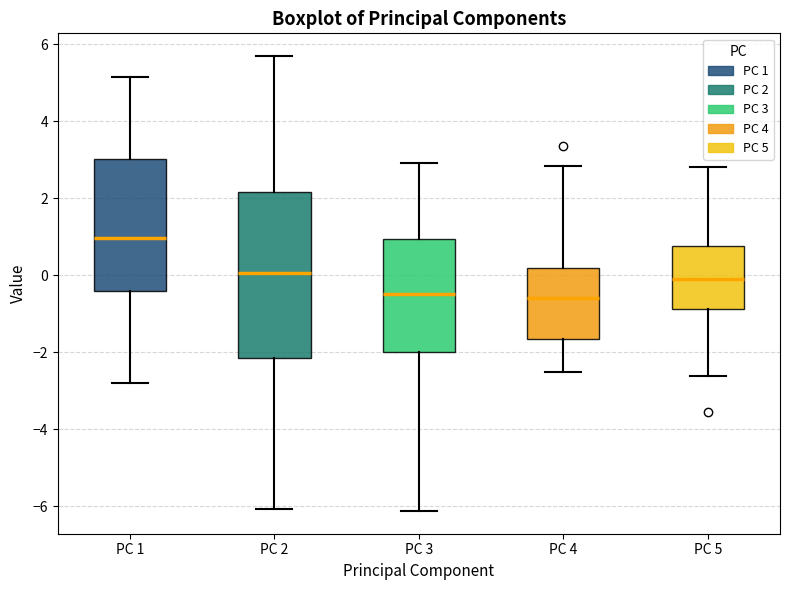

Reading left to right, read every box against the y-axis: the position of its median line, the range the box covers, and the ends of its whiskers. The values are not printed on the chart, so give them approximately, as read against the axis.

PC 1: median 1.0, box -0.4 to 3.0, whiskers -2.8 to 5.2
PC 2: median 0.0, box -2.2 to 2.2, whiskers -6.0 to 5.6
PC 3: median -0.4, box -2.0 to 1.0, whiskers -6.2 to 3.0
PC 4: median -0.6, box -1.6 to 0.2, whiskers -2.6 to 2.8
PC 5: median 0.0, box -0.8 to 0.8, whiskers -2.6 to 2.8